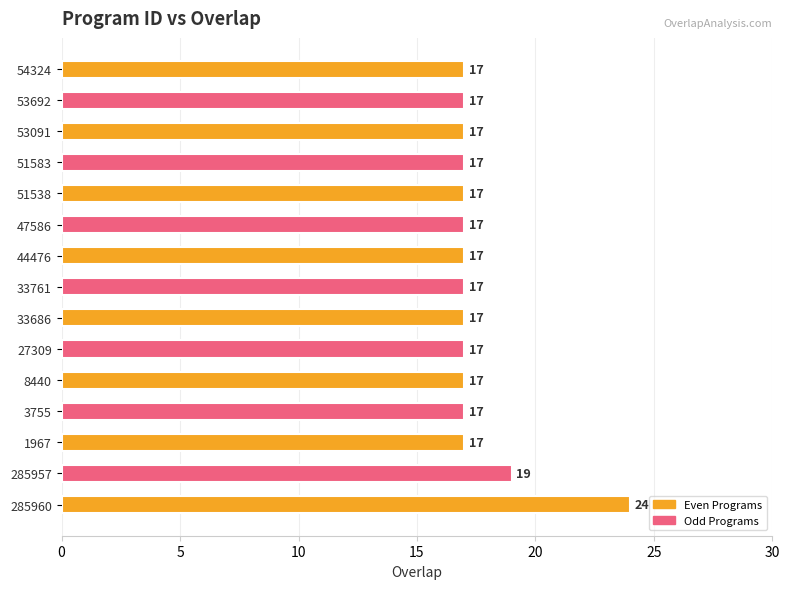

At which category does the chart reach its peak across all series?

285960